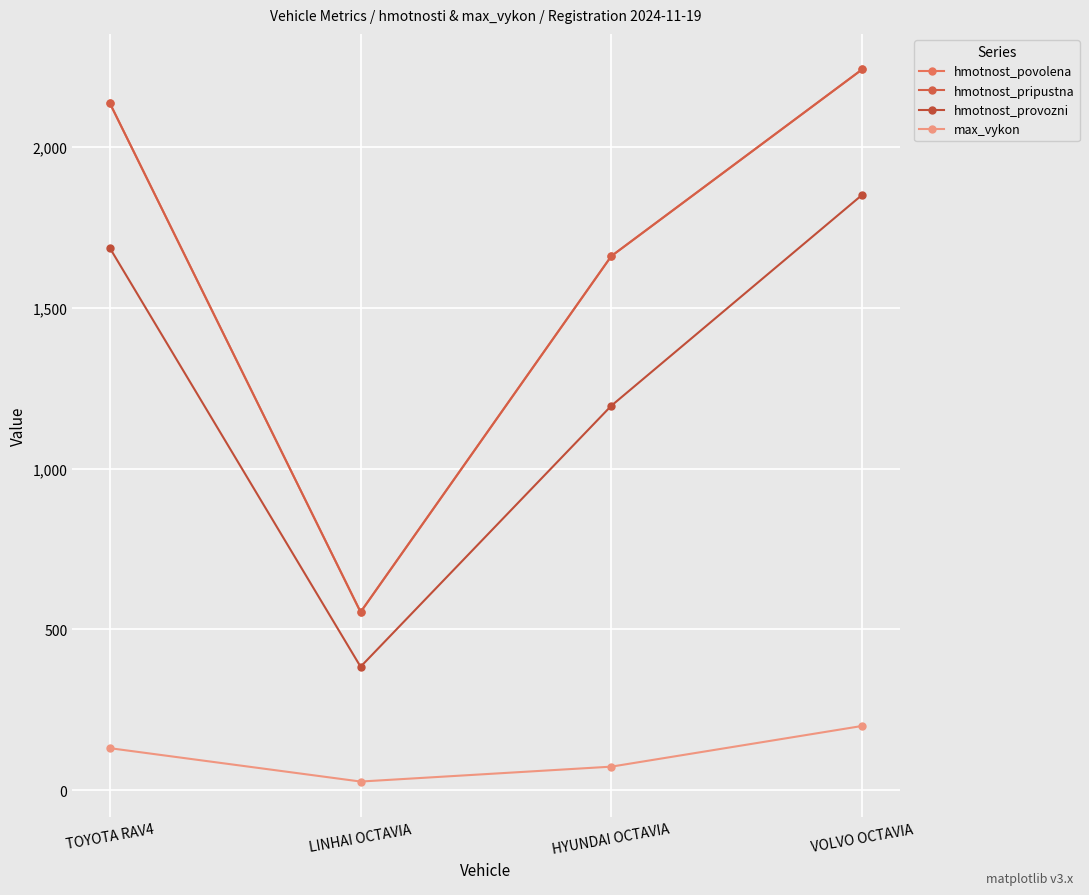

Which series changed the most between TOYOTA RAV4 and LINHAI OCTAVIA?

hmotnost_povolena